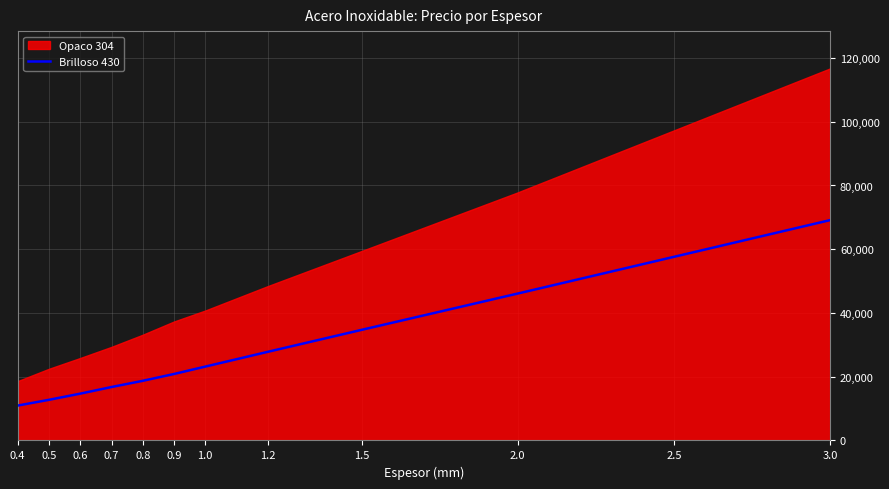

What value does the data have at 0.7, to the nearest 100?

16800